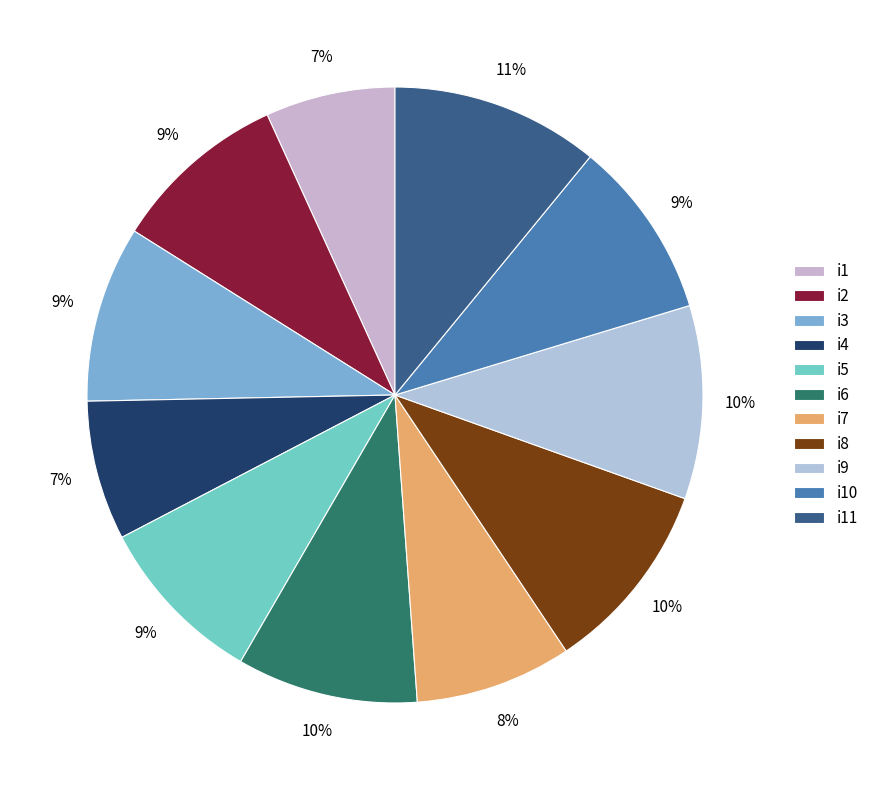

Is it true that i2 is 1% of the pie?

False